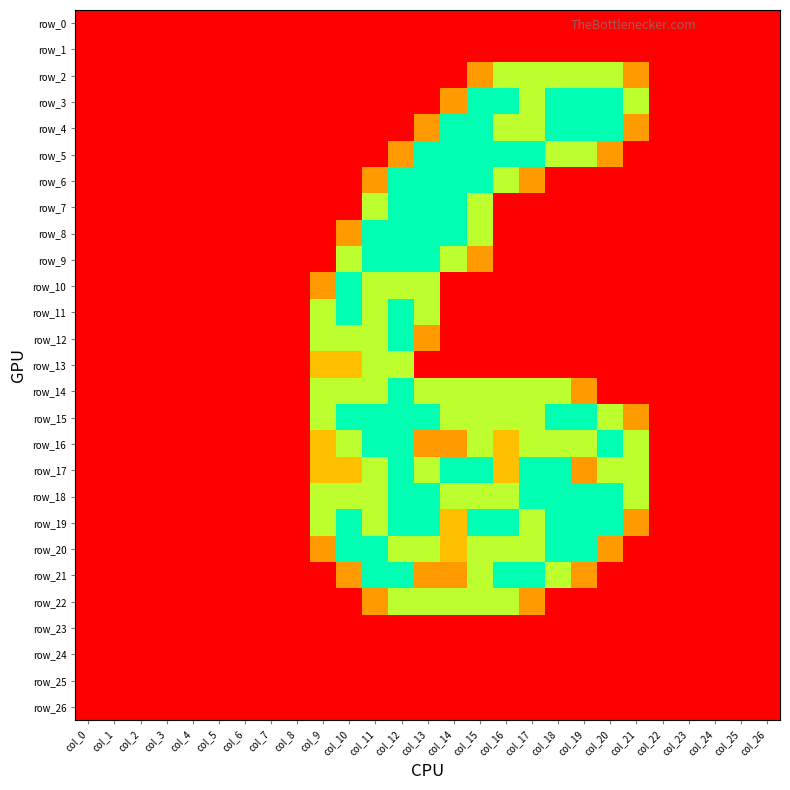

At which category is the sum across all series the highest?

col_12